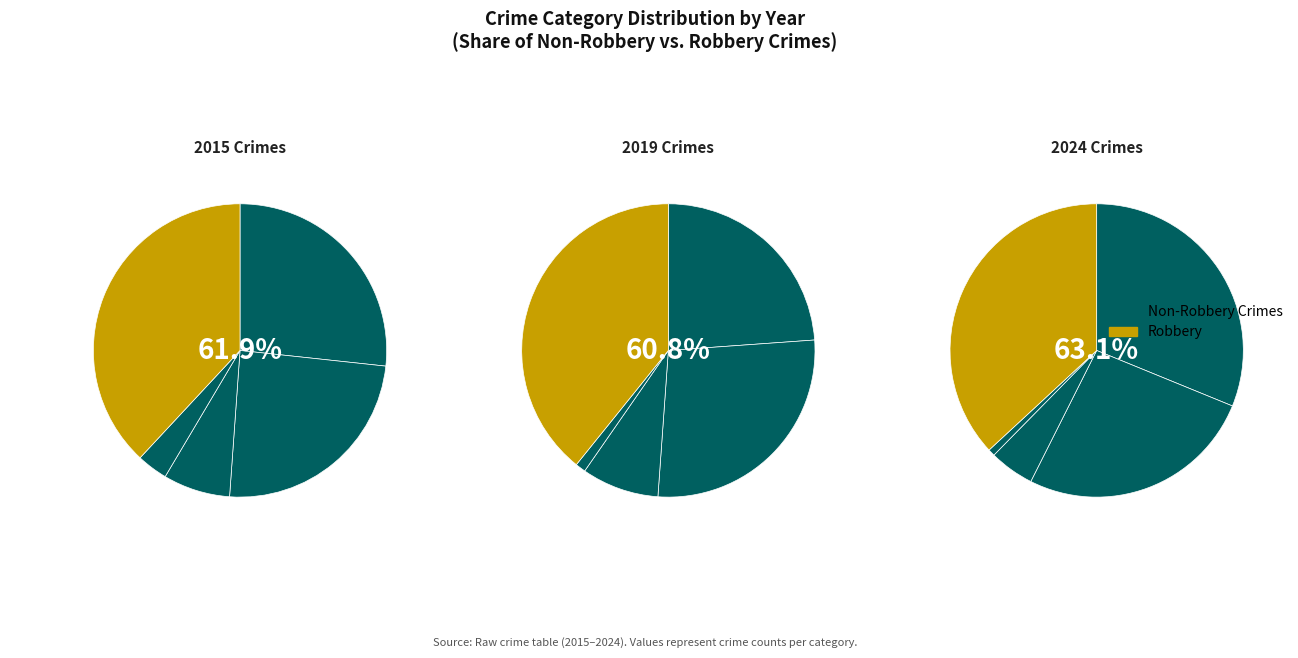

Is the sum of Aggravated Battery and Robbery greater than half?

Yes